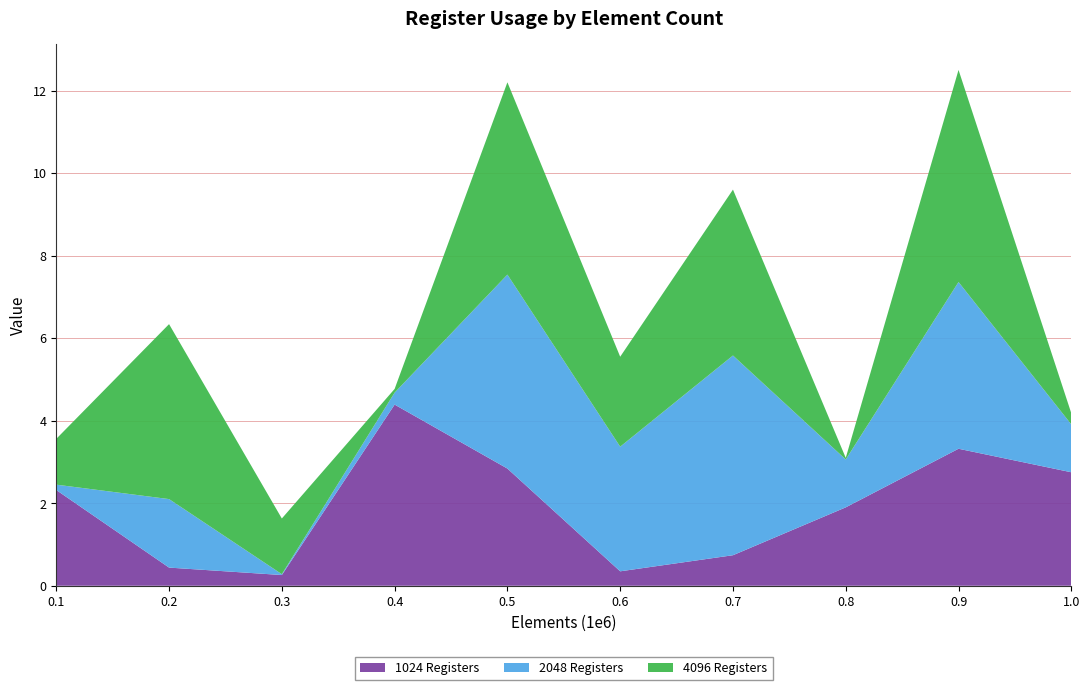

Reading left to right, what are all the values shown in this chart?

1024 Registers: 2.3	0.4	0.3	4.4	2.8	0.3	0.7	1.9	3.3	2.8
2048 Registers: 0.1	1.7	0.0	0.3	4.7	3.0	4.8	1.2	4.0	1.2
4096 Registers: 1.1	4.2	1.4	0.1	4.7	2.2	4.0	0.0	5.1	0.3